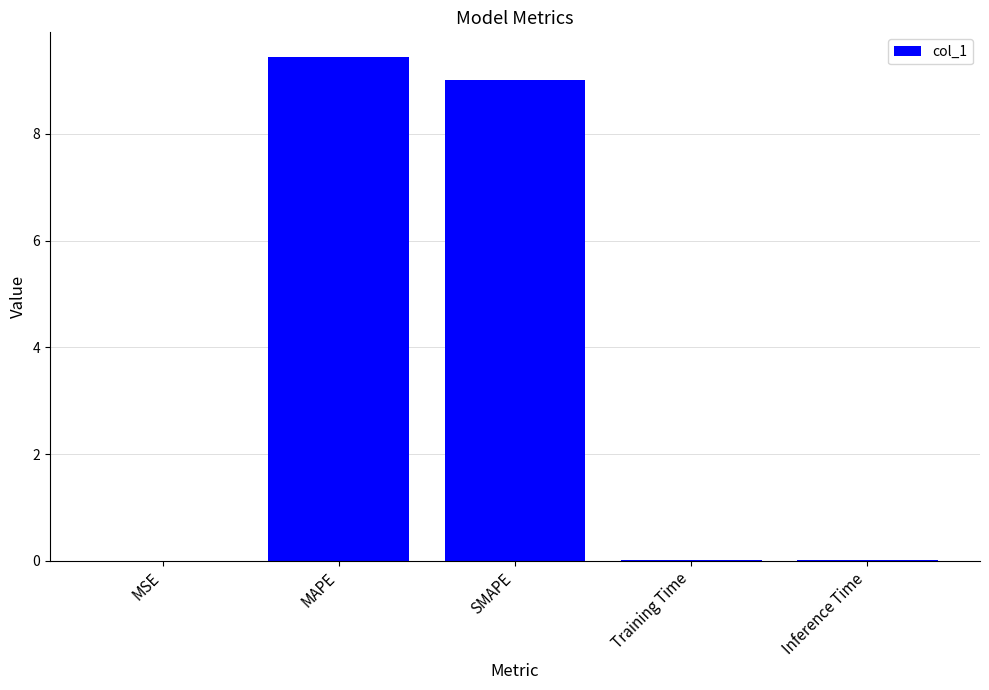

The chart shows a value of 0.0 at Inference Time. True or false?

True